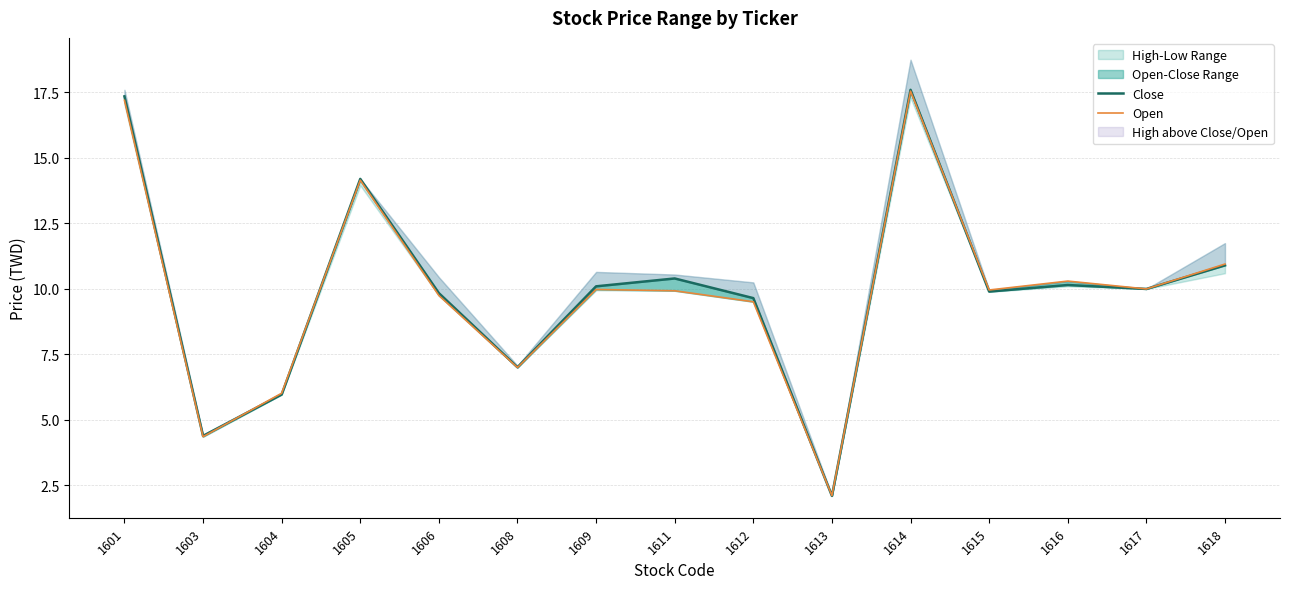

Reading left to right, what are all the values shown in this chart?

Close: 1601=17.4	1603=4.4	1604=6.0	1605=14.2	1606=9.8	1608=7.0	1609=10.1	1611=10.4	1612=9.7	1613=2.1	1614=17.6	1615=9.9	1616=10.2	1617=10.0	1618=10.9
Open: 1601=17.2	1603=4.4	1604=6.0	1605=14.2	1606=9.8	1608=7.0	1609=10.0	1611=9.9	1612=9.5	1613=2.1	1614=17.6	1615=10.0	1616=10.3	1617=10.0	1618=10.9